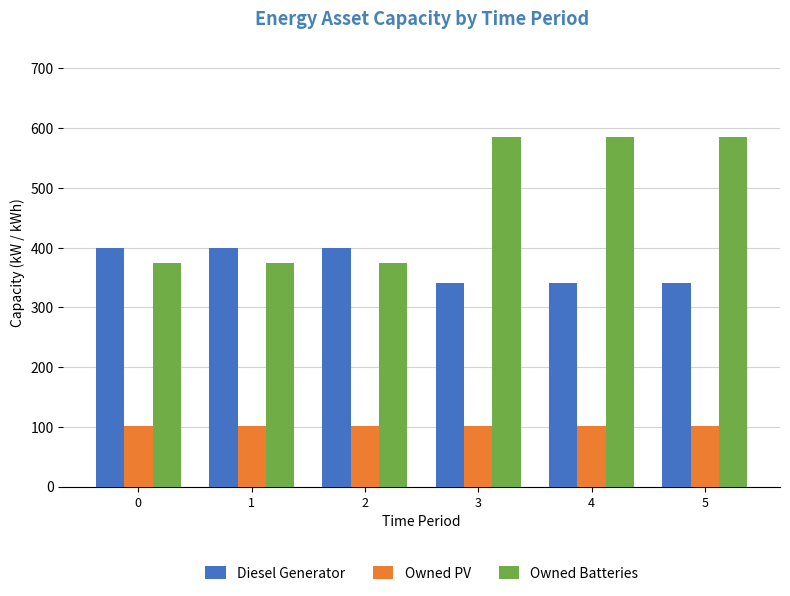

At 3, list the series in order from smallest to largest.

Owned PV, Diesel Generator, Owned Batteries